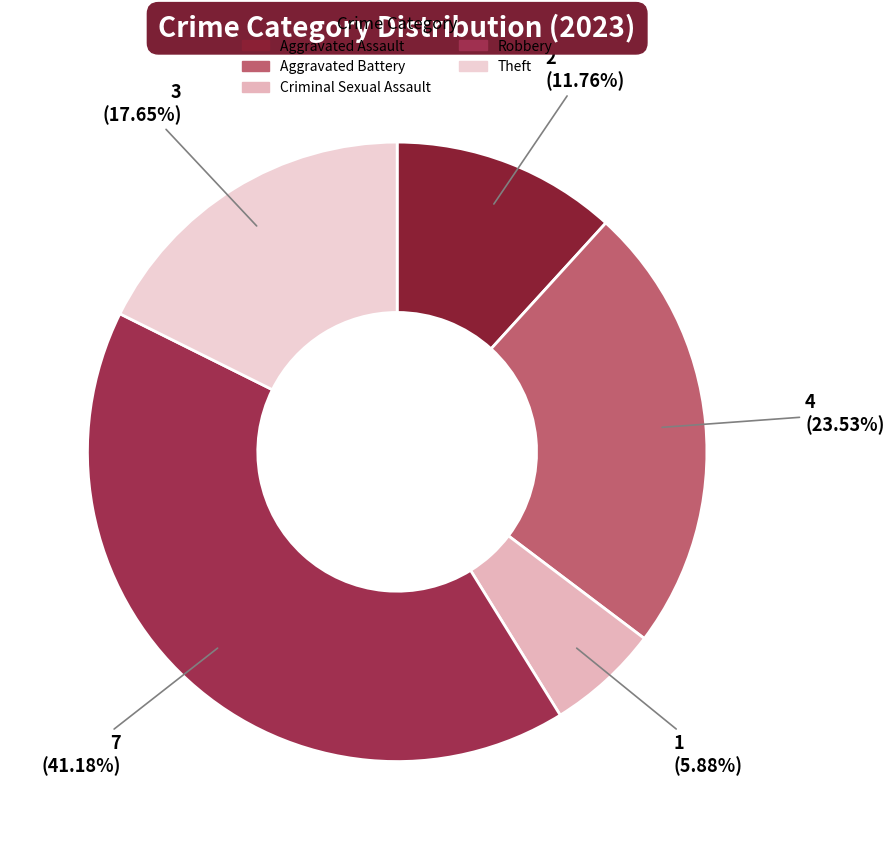

Which category has the smallest portion of the pie?

Criminal Sexual Assault